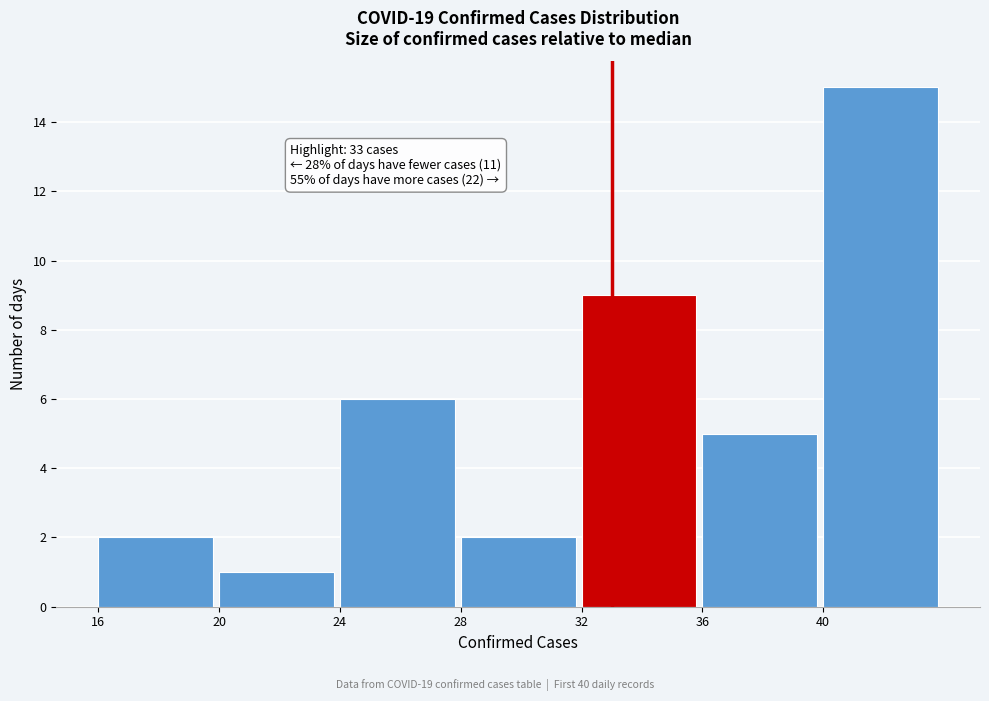

Over which range of the x-axis is the bar tallest?

40 to 44